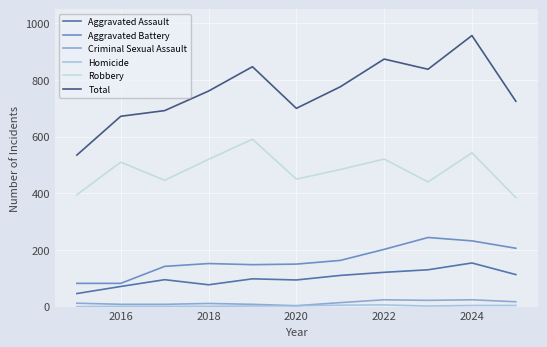

What is the greatest value displayed?

957